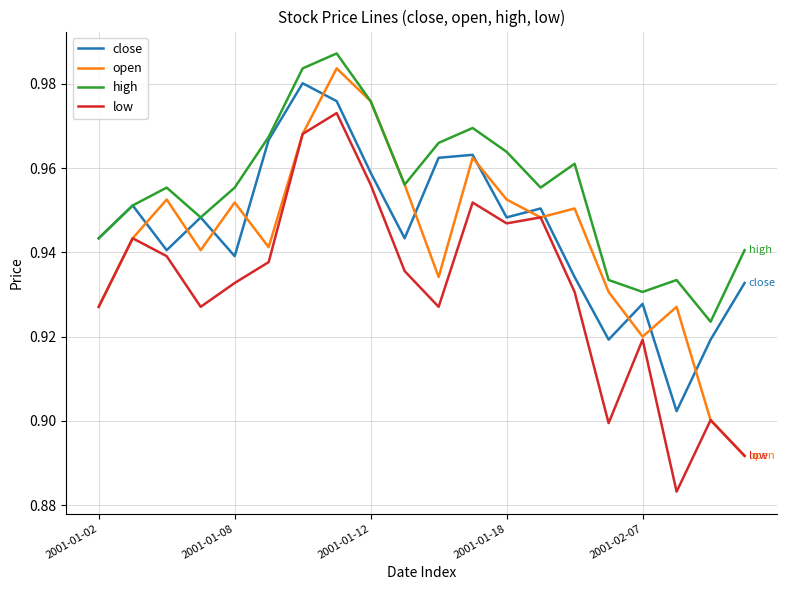

True or false: low and high intersect in this chart.

False